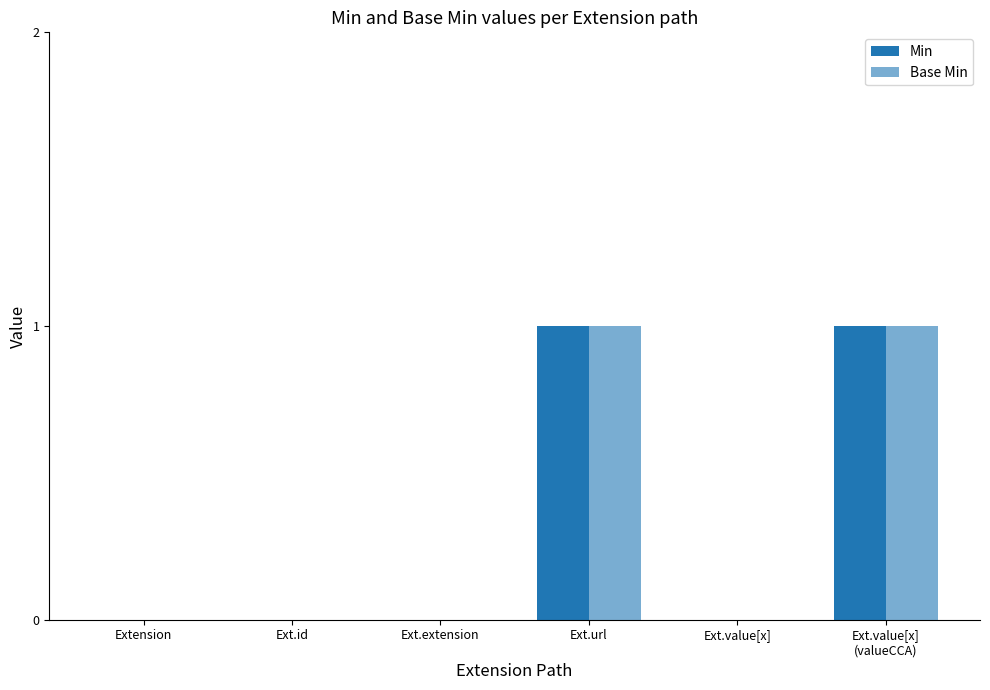

How many series are shown in this chart?

2